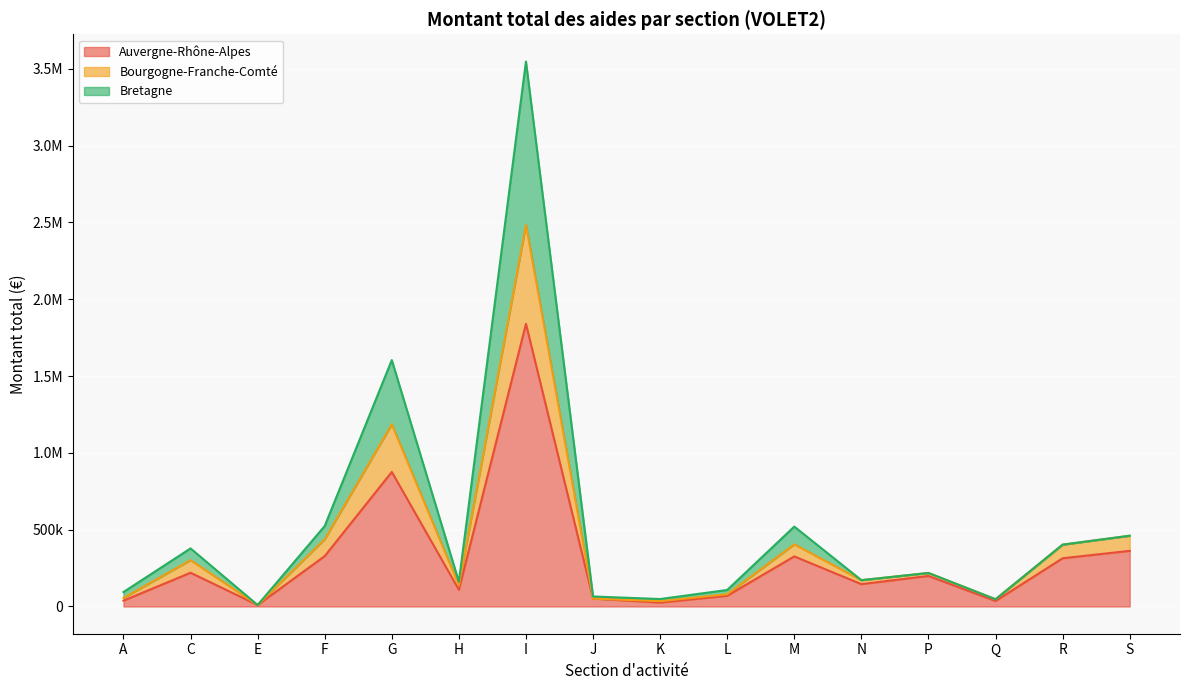

What are all the series names shown in the legend?

Auvergne-Rhône-Alpes, Bourgogne-Franche-Comté, Bretagne